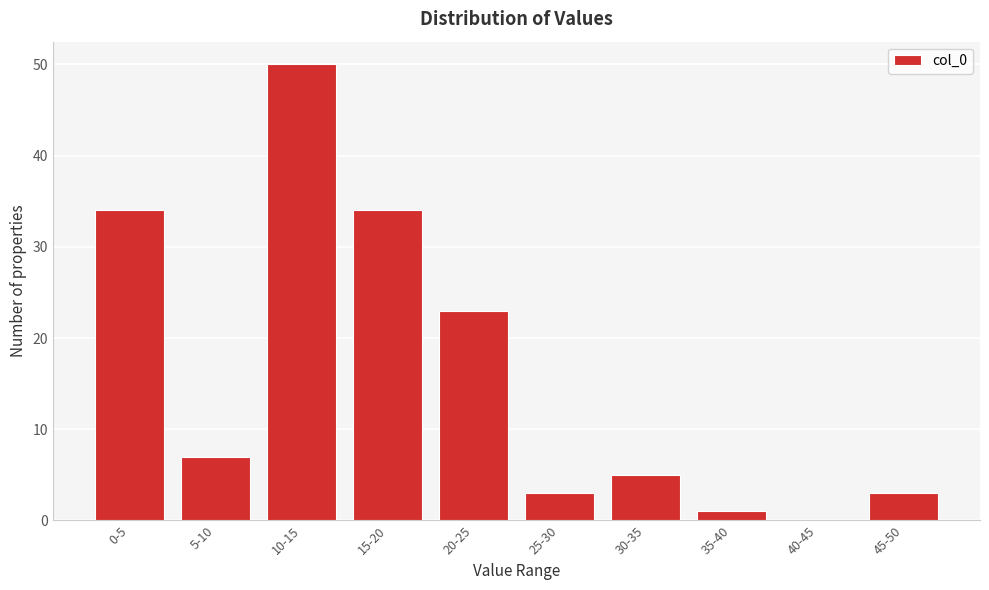

Reading left to right, list all the values displayed in this chart.

0-5=34	5-10=7	10-15=50	15-20=34	20-25=23	25-30=3	30-35=5	35-40=1	40-45=0	45-50=3